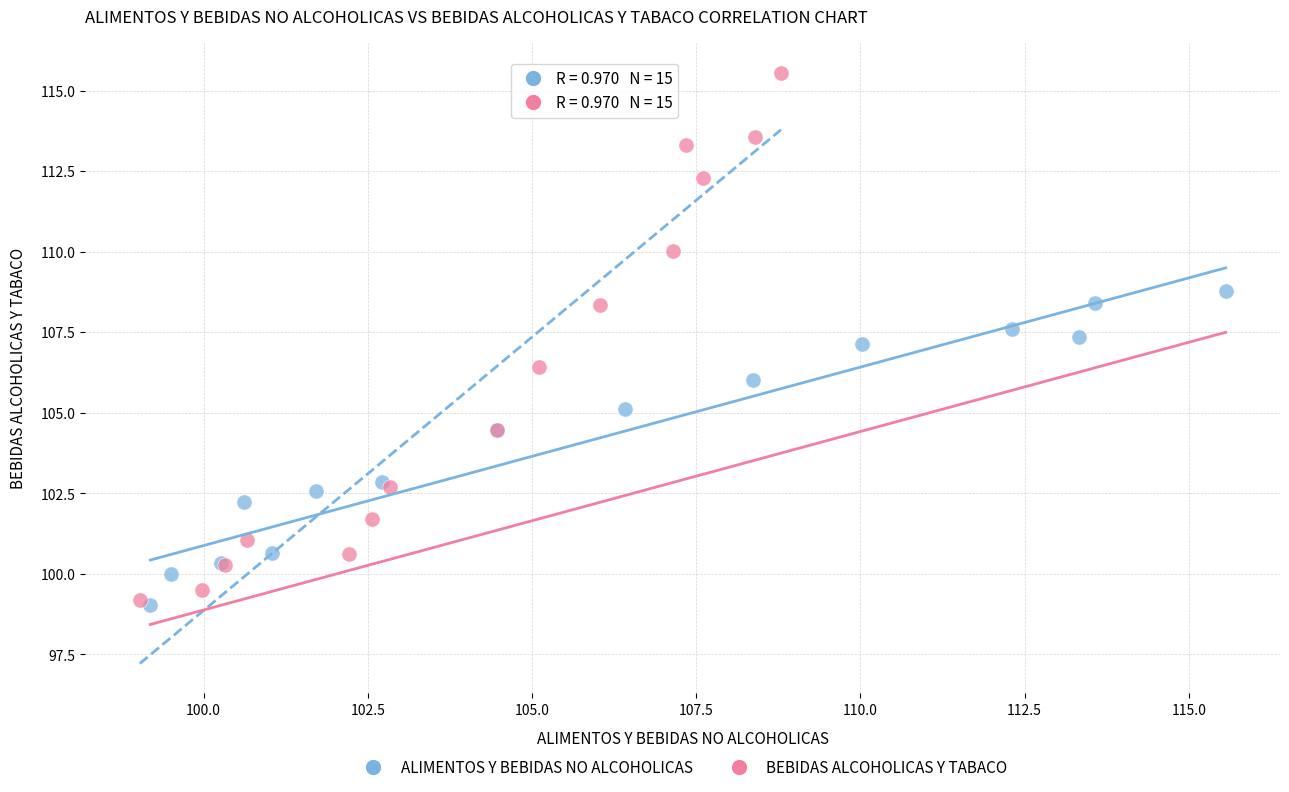

Which series contains the highest Y value?

BEBIDAS ALCOHOLICAS Y TABACO